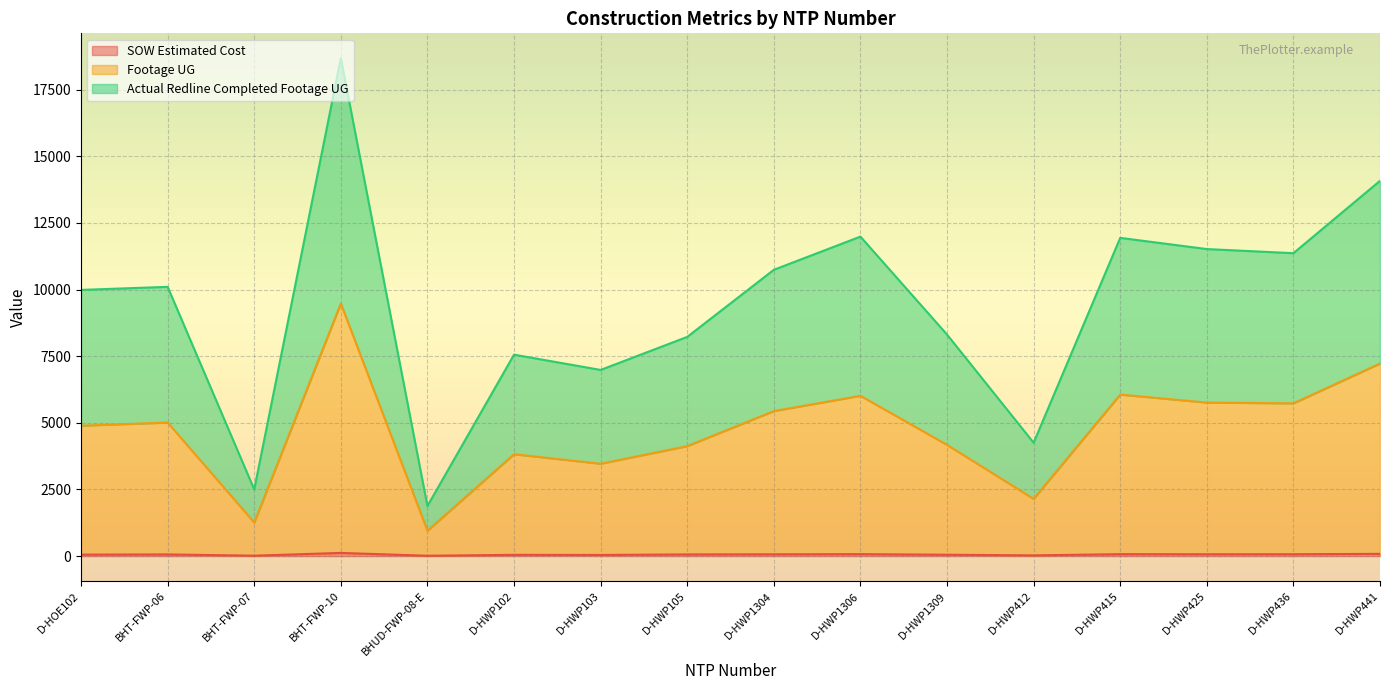

Reading right to left, transcribe all the data shown in this chart.

SOW Estimated Cost: 83.8	69.6	69.3	72.1	26.6	51.3	72.5	67.2	62.5	43.1	47.5	12.6	119.1	15.7	62.5	55.1
Footage UG: 7223.8	5730.6	5759.3	6059.1	2147.6	4173.3	6013.5	5440.2	4125.5	3465.1	3822.5	951.6	9475.1	1257.7	5011.5	4891.1
Actual Redline Completed Footage UG: 14077.8	11363.6	11518.3	11938.1	4253.6	8311.3	11985.5	10740.2	8222.5	6984.1	7556.5	1879.6	18677.1	2500.7	10100.5	9986.1